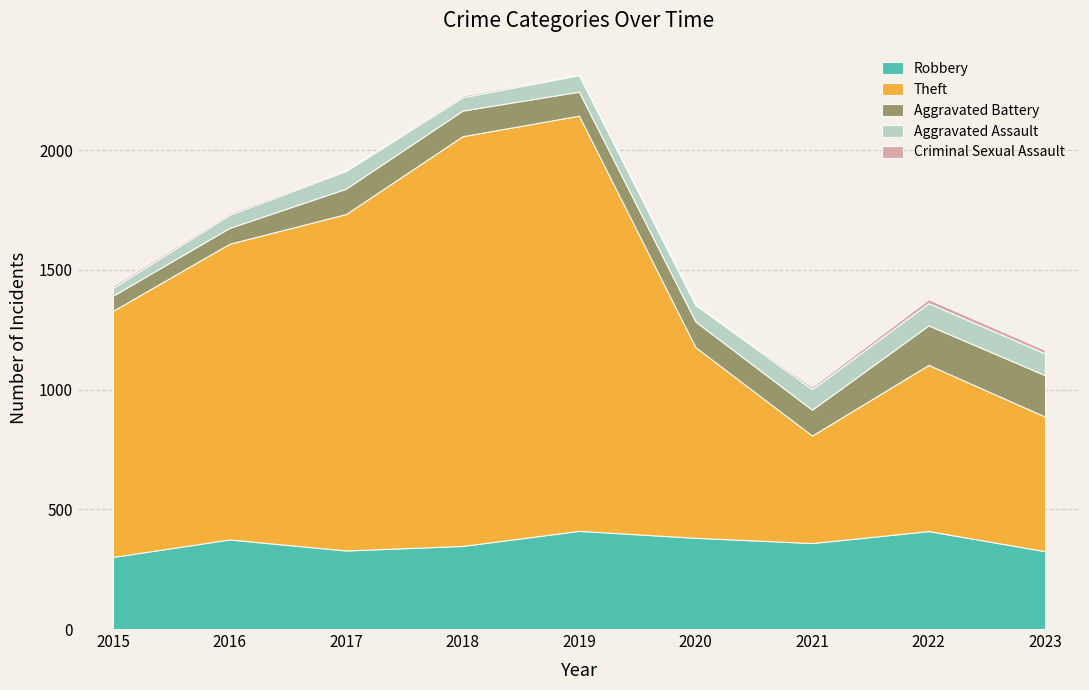

Where is Aggravated Battery nearest to the value 118?

2021